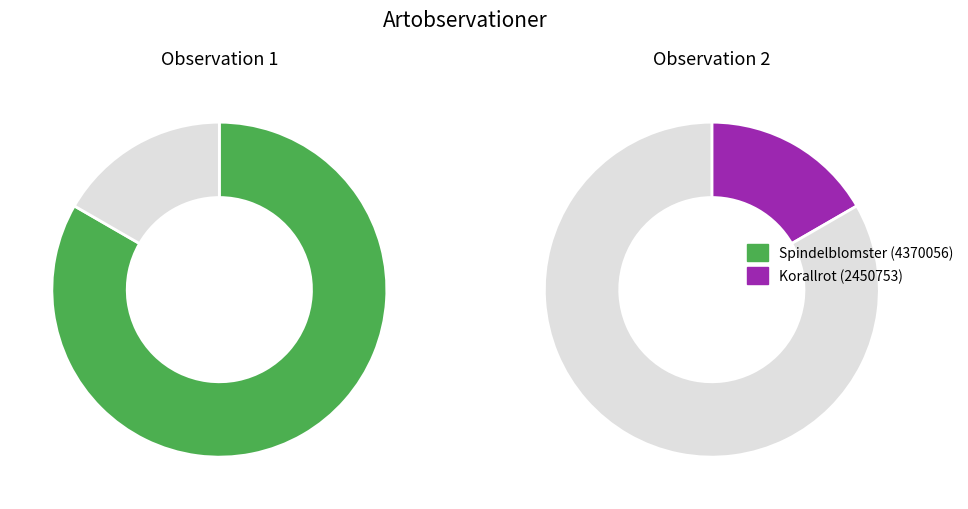

What is the smallest slice in the pie chart?

Korallrot (2450753)